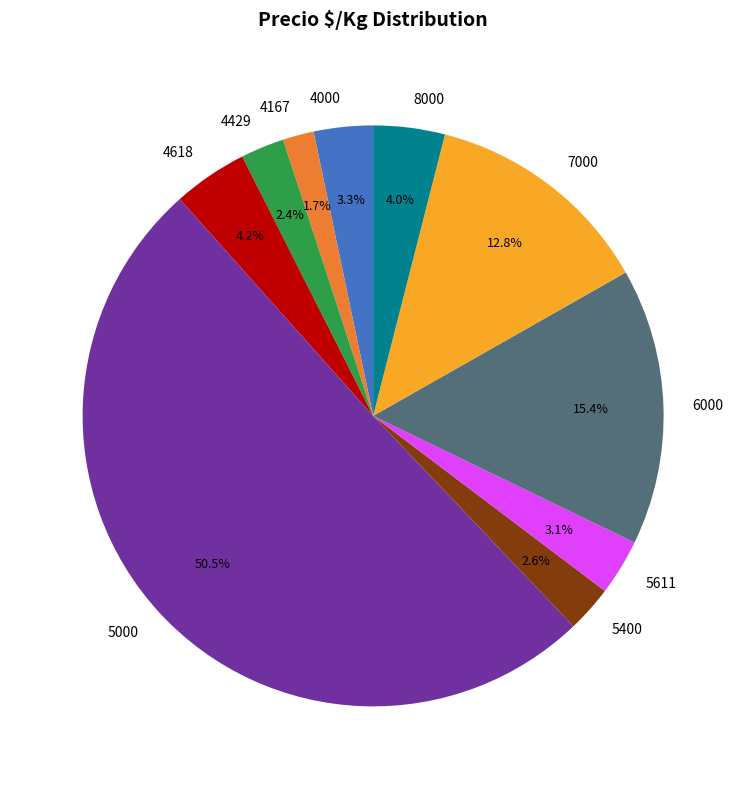

What percentage do 4000 and 5000 together represent?

53.8%